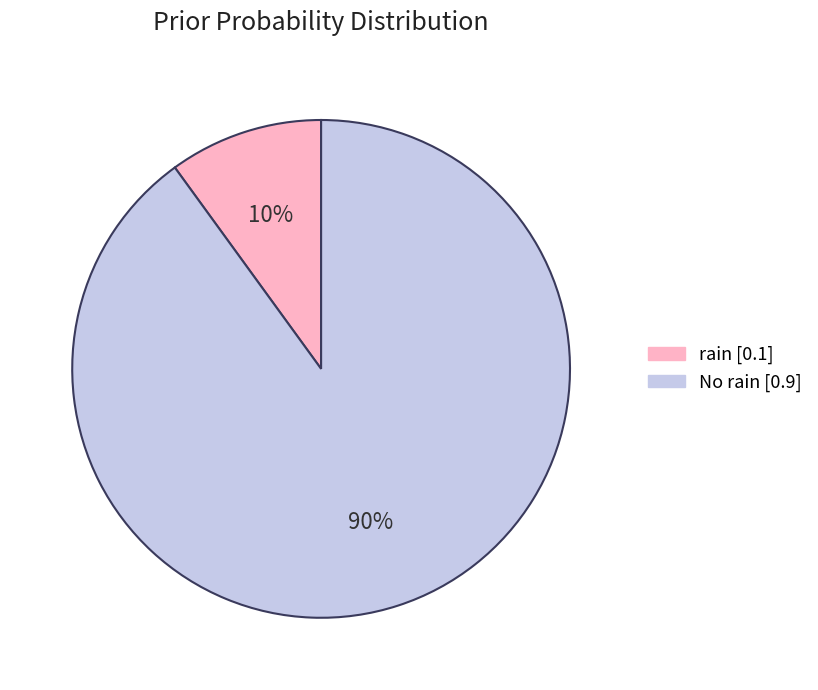

To the nearest percent, what is the difference between the largest and smallest slice percentages?

80%